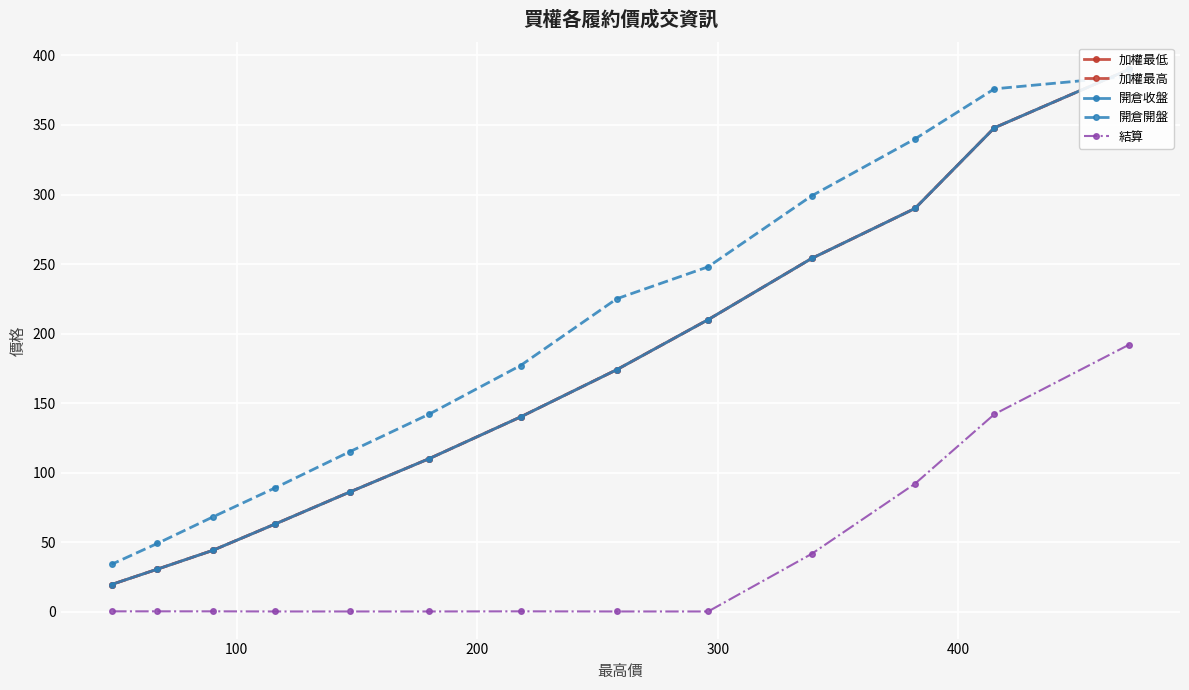

What is the value of the 結算 point at the 10th from the left?

41.5